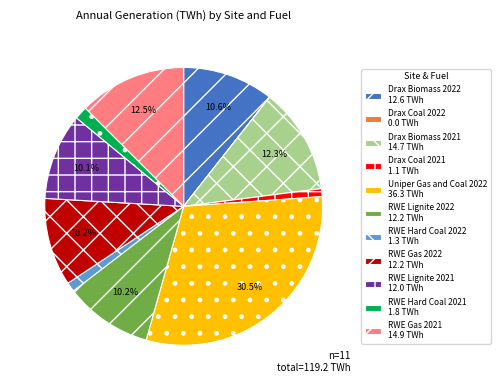

To the nearest percent, what is the average slice percentage?

9%